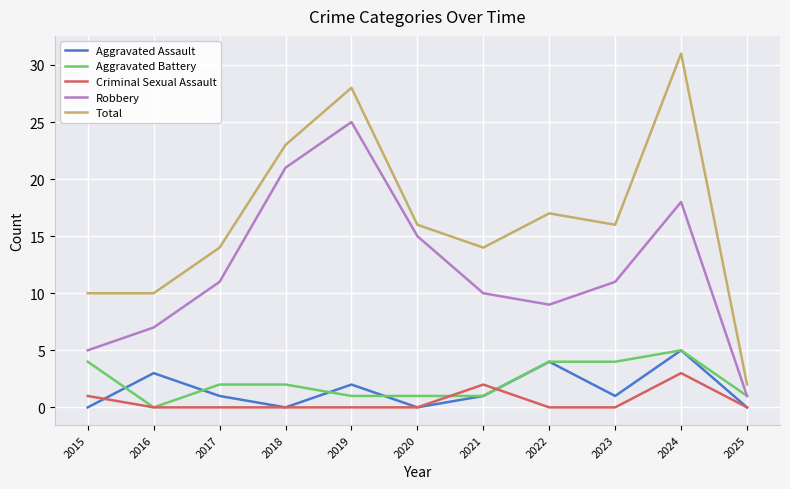

Which series has the widest spread of values?

Total